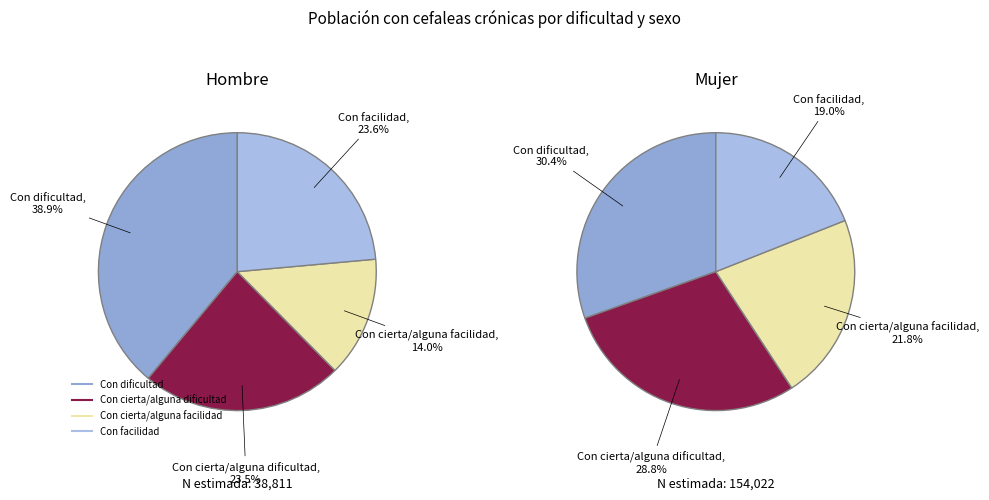

How many slices are in this pie chart?

4